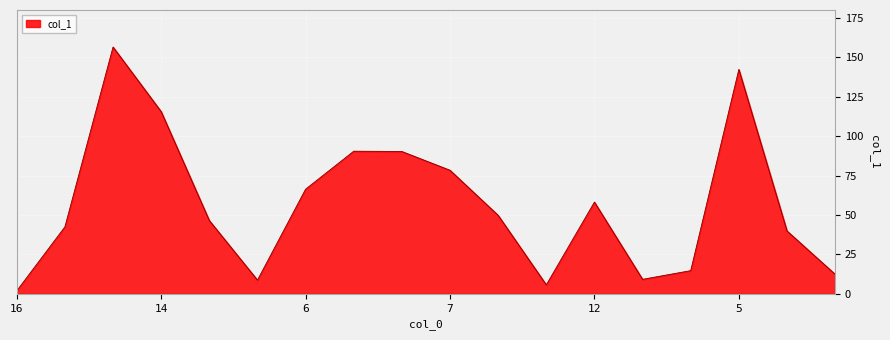

What is the maximum value shown in the chart?

156.6